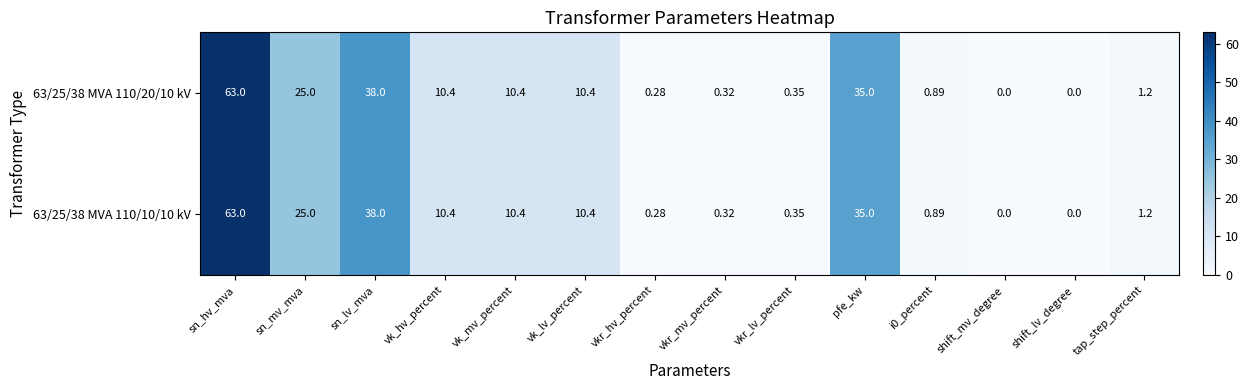

Is the value of 63/25/38 MVA 110/10/10 kV at vkr_mv_percent greater than the value of 63/25/38 MVA 110/20/10 kV at i0_percent?

No